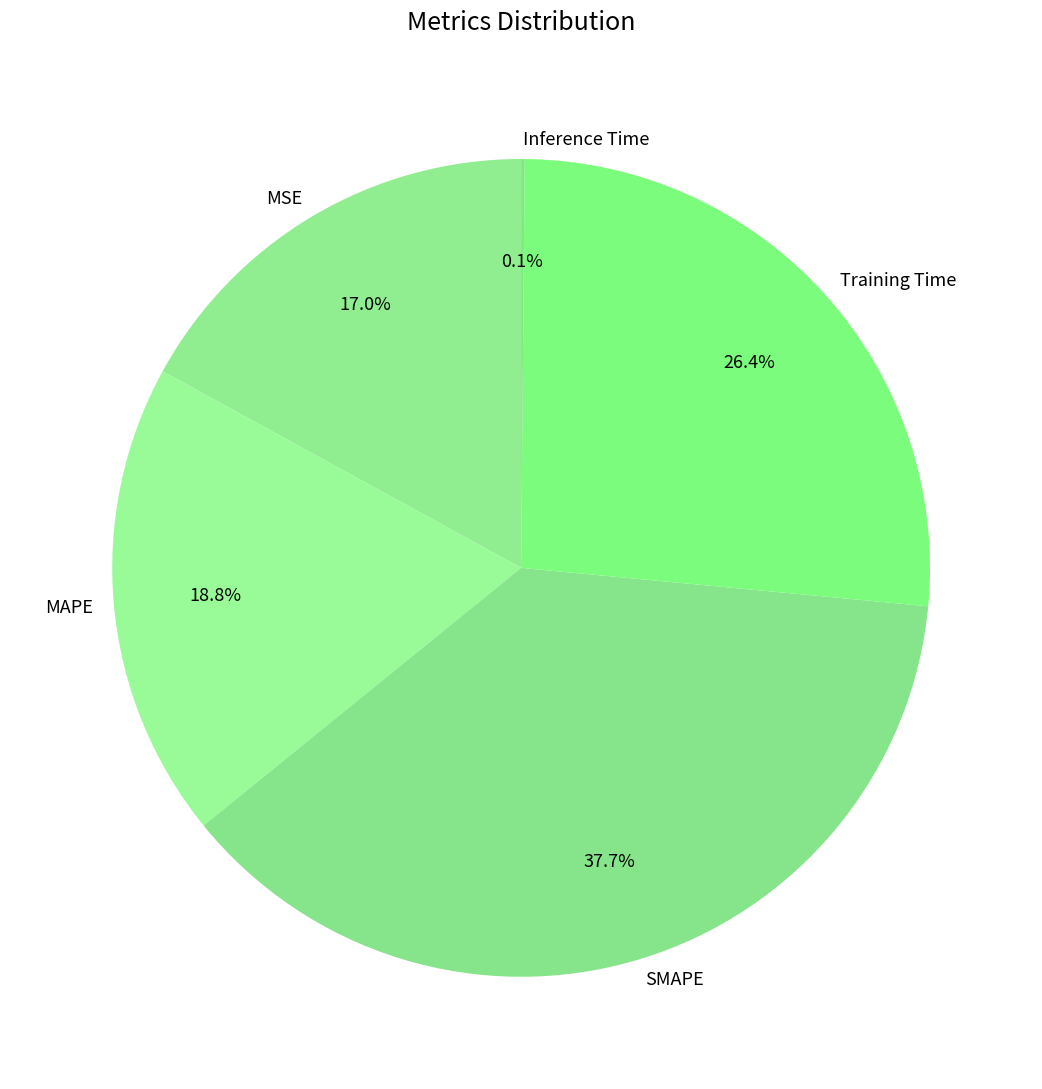

Which slice is the largest?

SMAPE